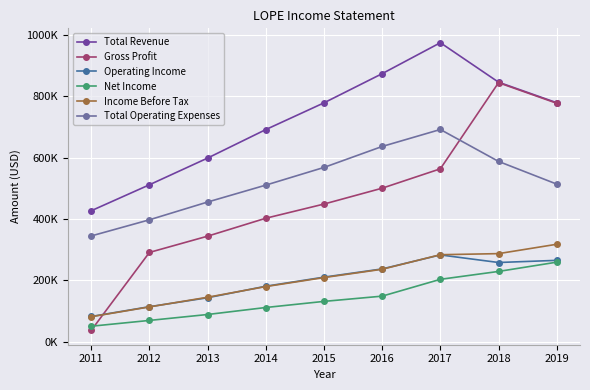

Which label corresponds to the smallest value in the chart?

2011